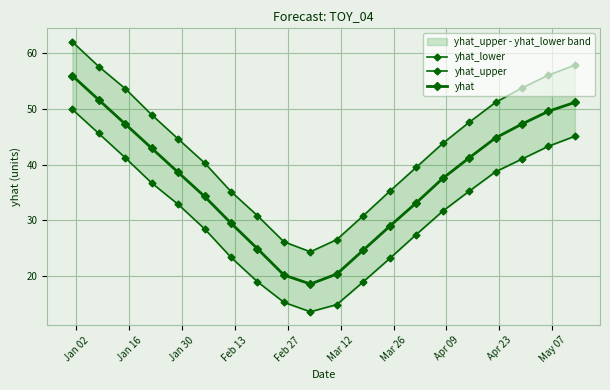

True or false: yhat and yhat_lower intersect in this chart.

False